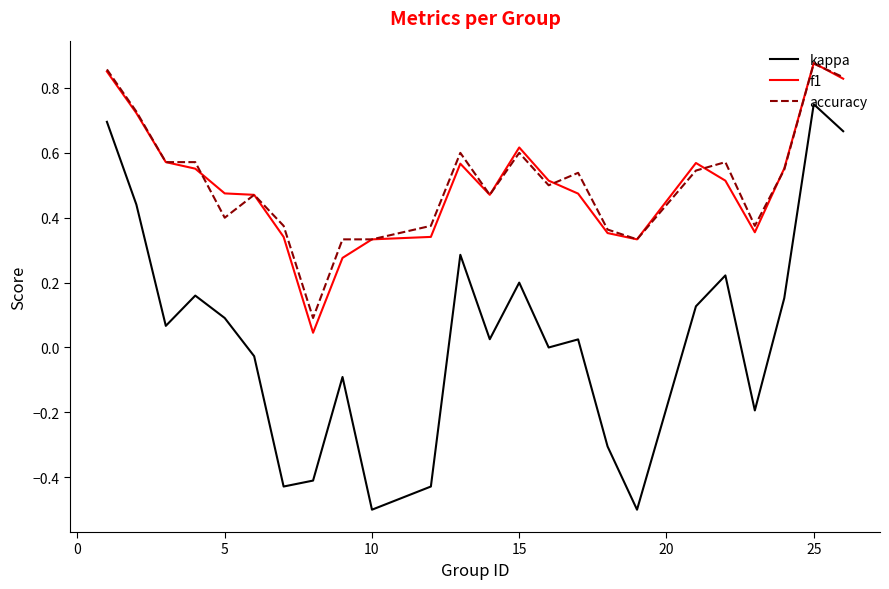

Which series has the widest spread of values?

kappa